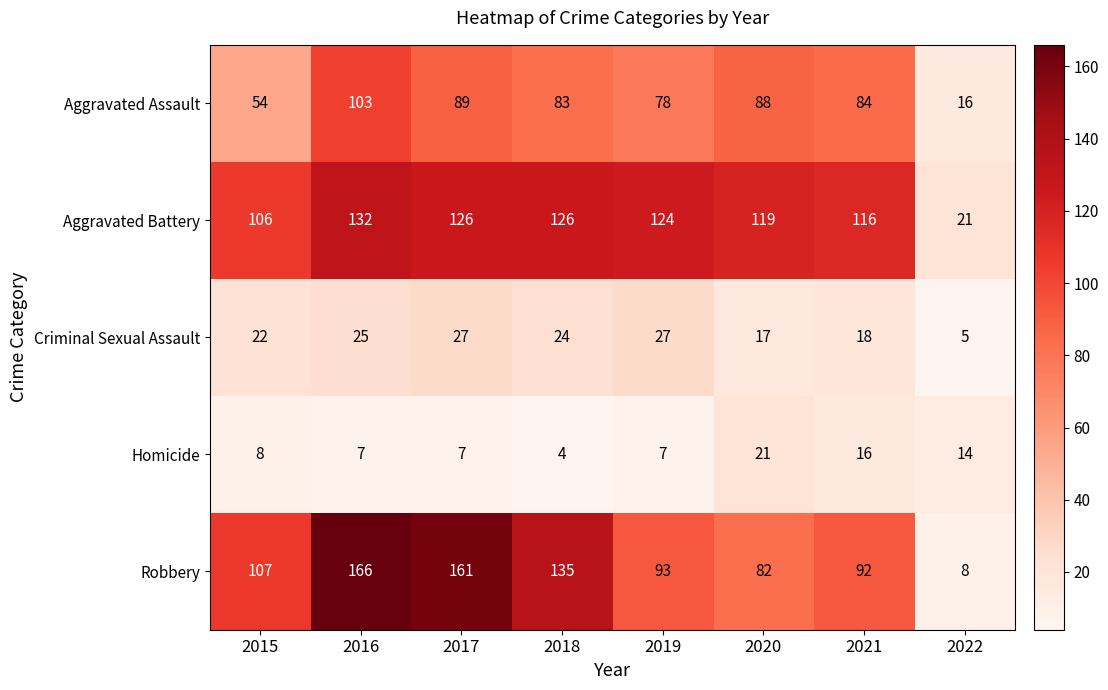

At which label does Homicide reach its minimum?

2018